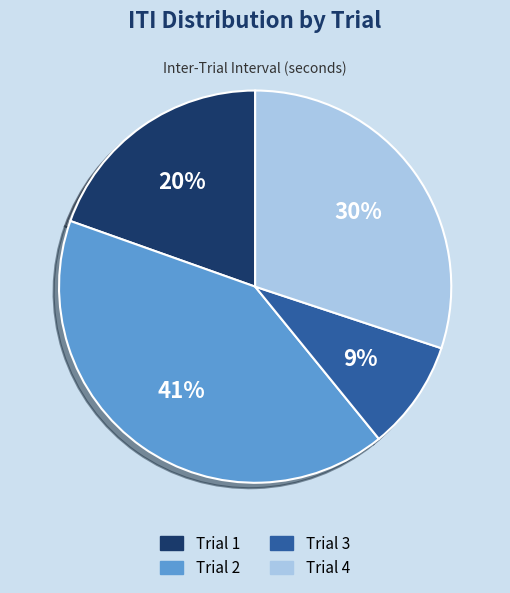

What is the smallest slice in the pie chart?

Trial 3